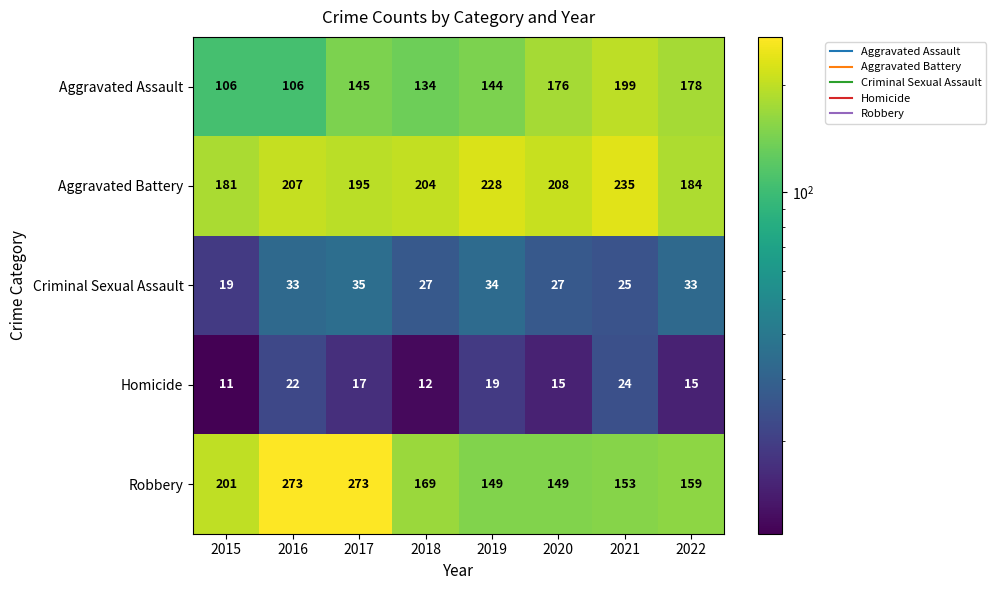

Which series changed the most between 2019 and 2020?

Aggravated Assault